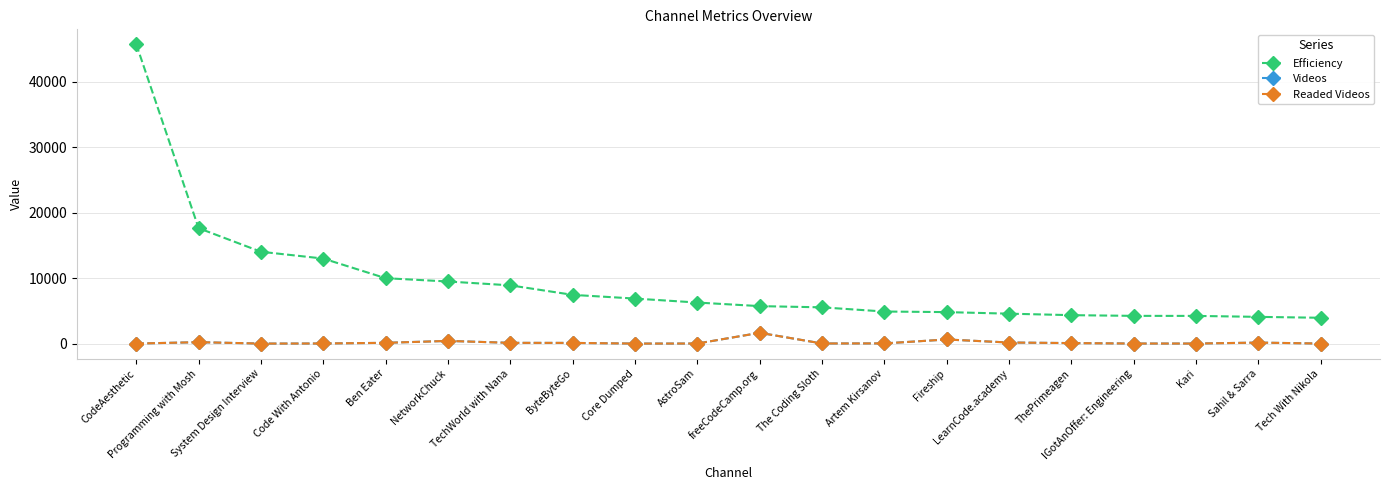

True or false: Videos has more than 1 points higher than both neighbors.

True